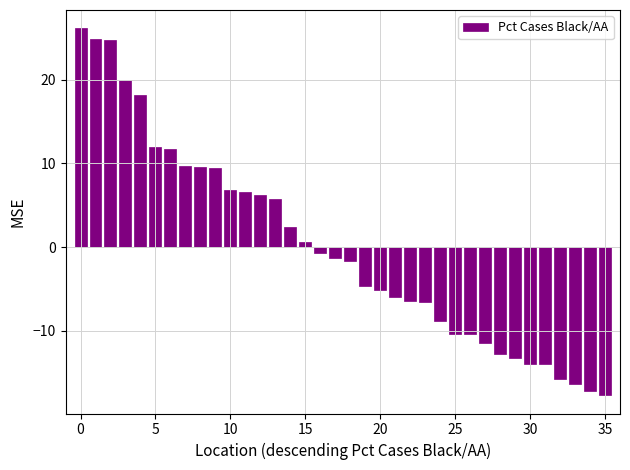

What is the value of the 36th bar from the left?

-17.7